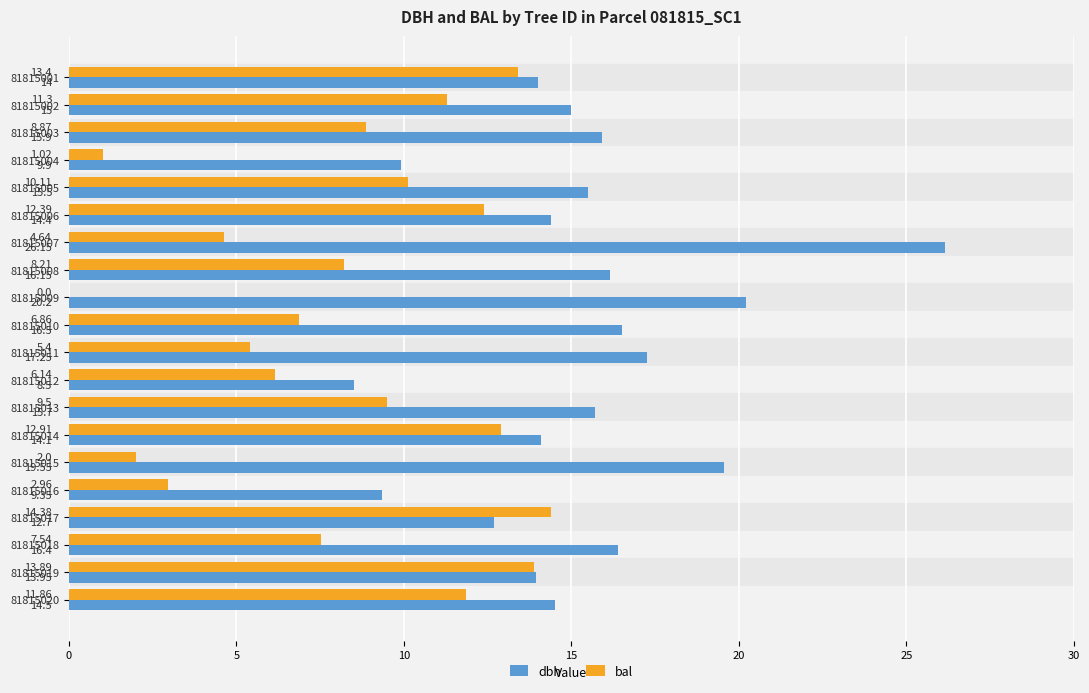

Which series has the largest total across all categories?

dbh